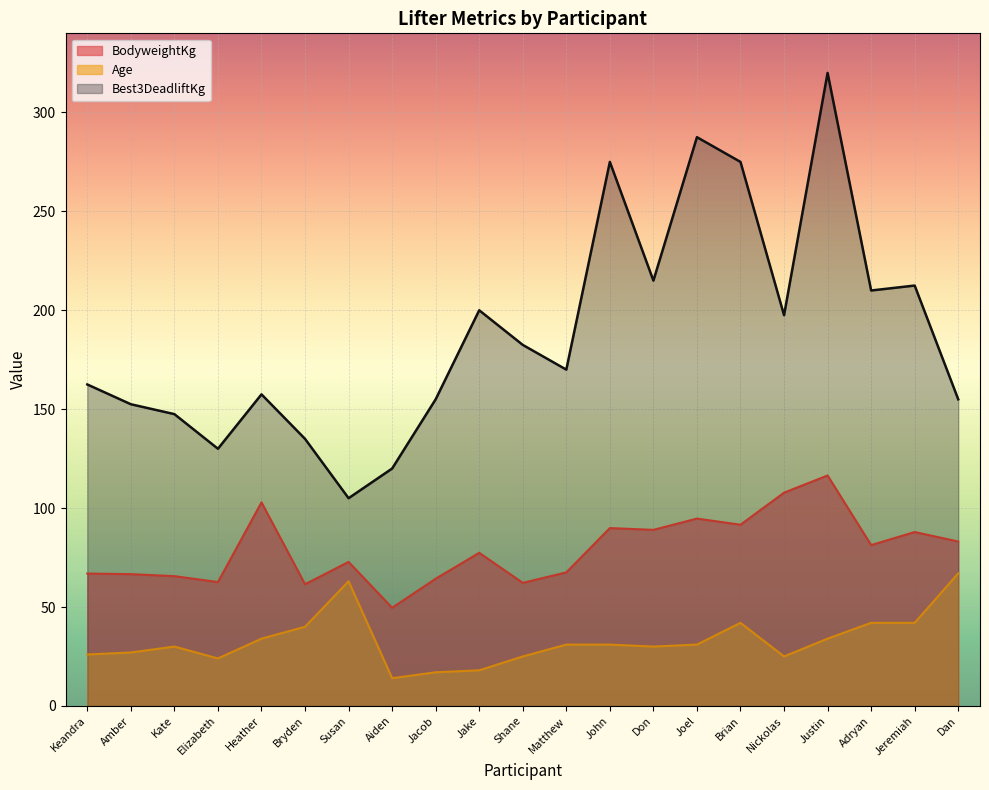

Which series has the widest spread of values?

Best3DeadliftKg